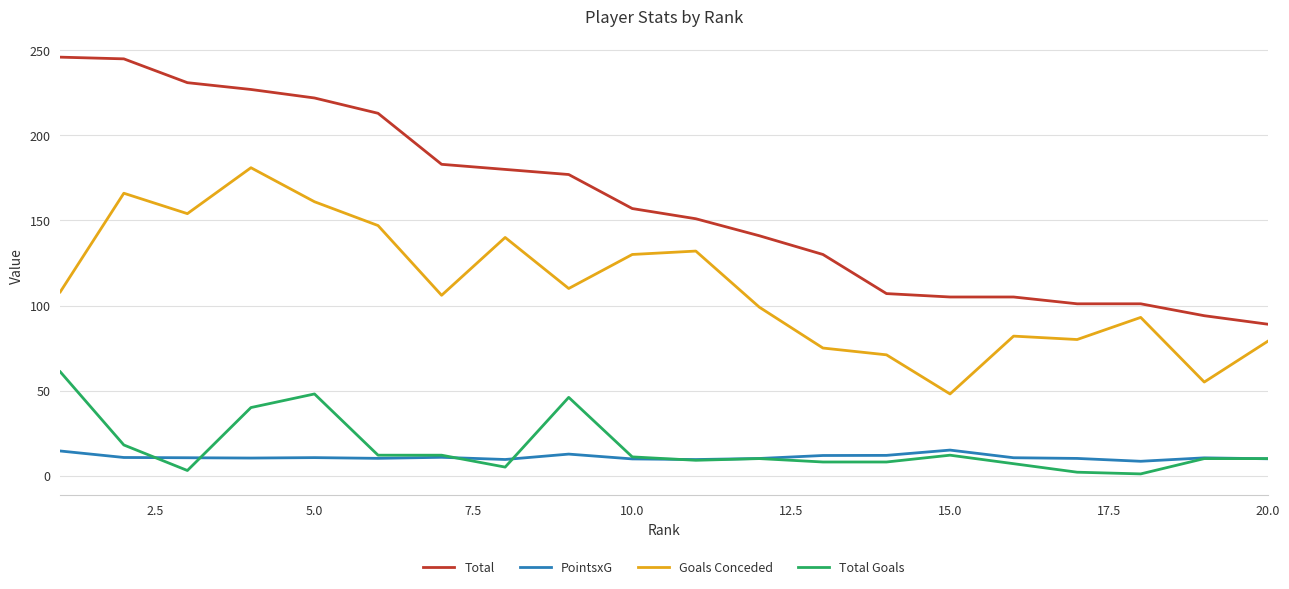

Which series has the largest range (max minus min)?

Total